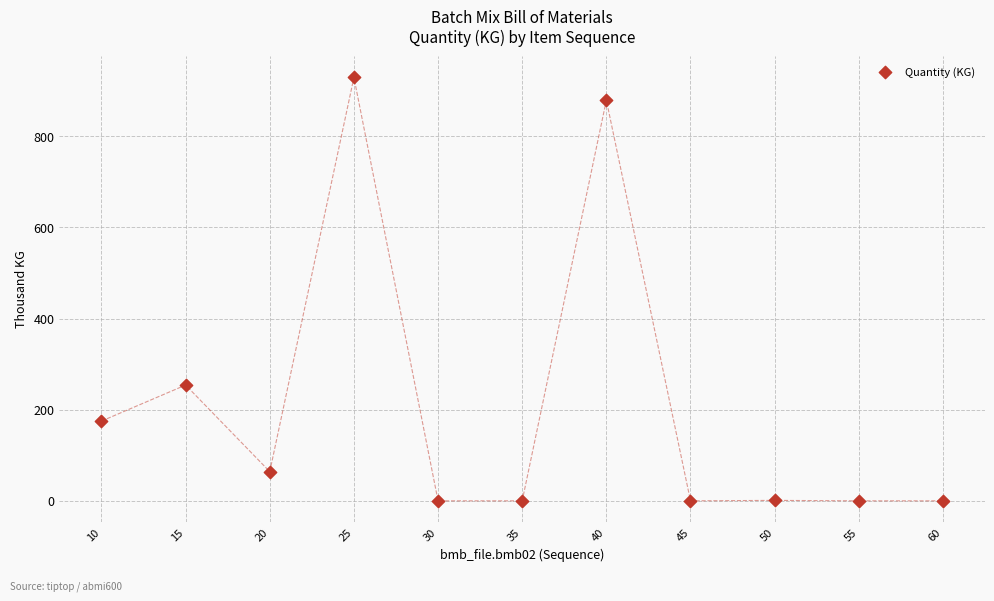

What is the average X value?

35.0